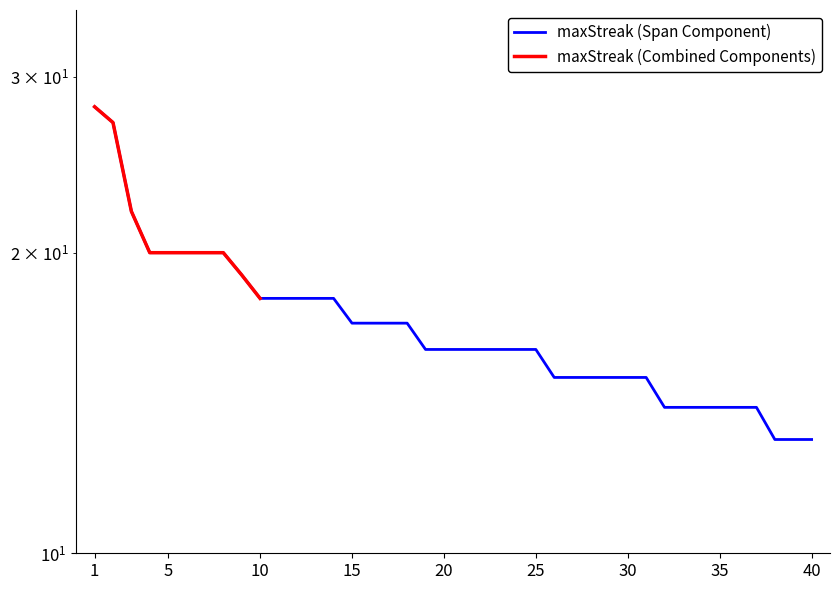

What is the average value?

17